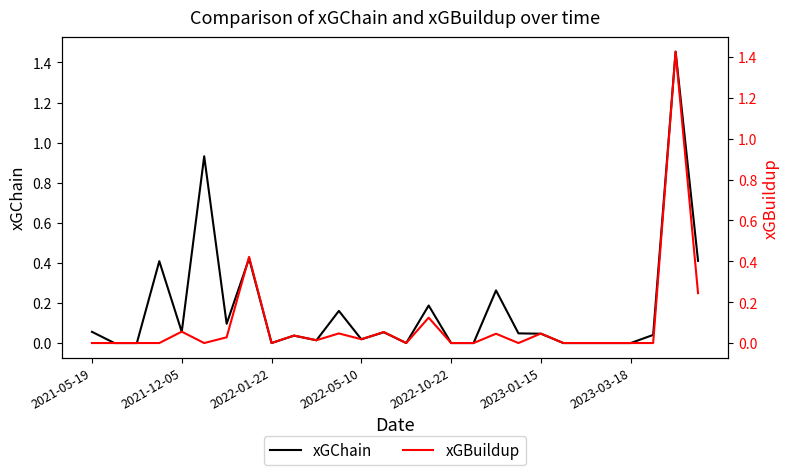

True or false: xGChain and xGBuildup cross at least once.

False